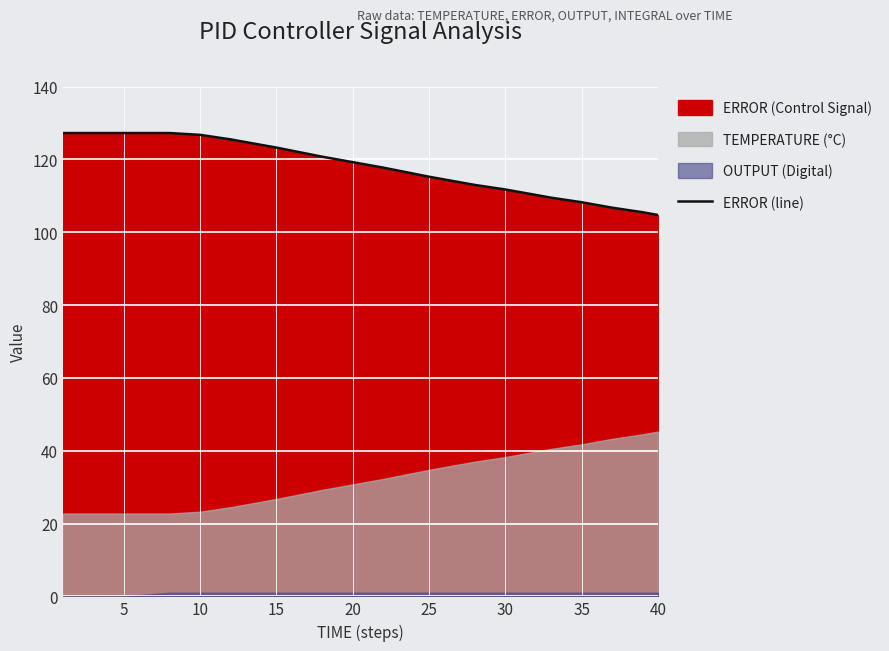

What is the lowest value of the ERROR (line) series?

104.8